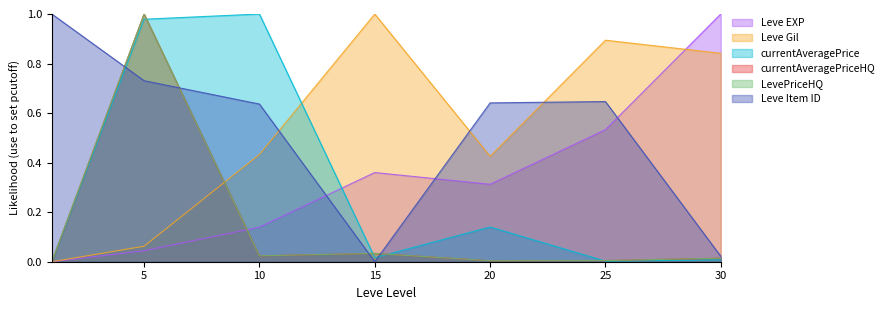

Rank the categories by Leve Item ID value from lowest to highest.

15, 30, 10, 20, 25, 5, 1